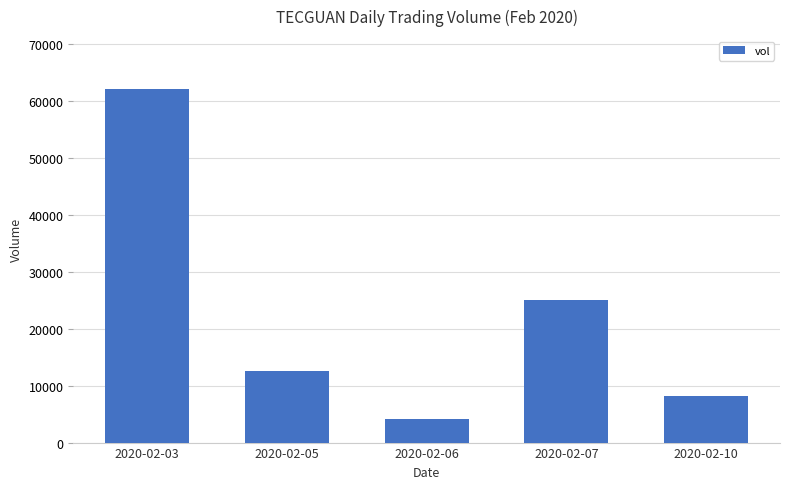

Which label corresponds to the largest value in the chart?

2020-02-03